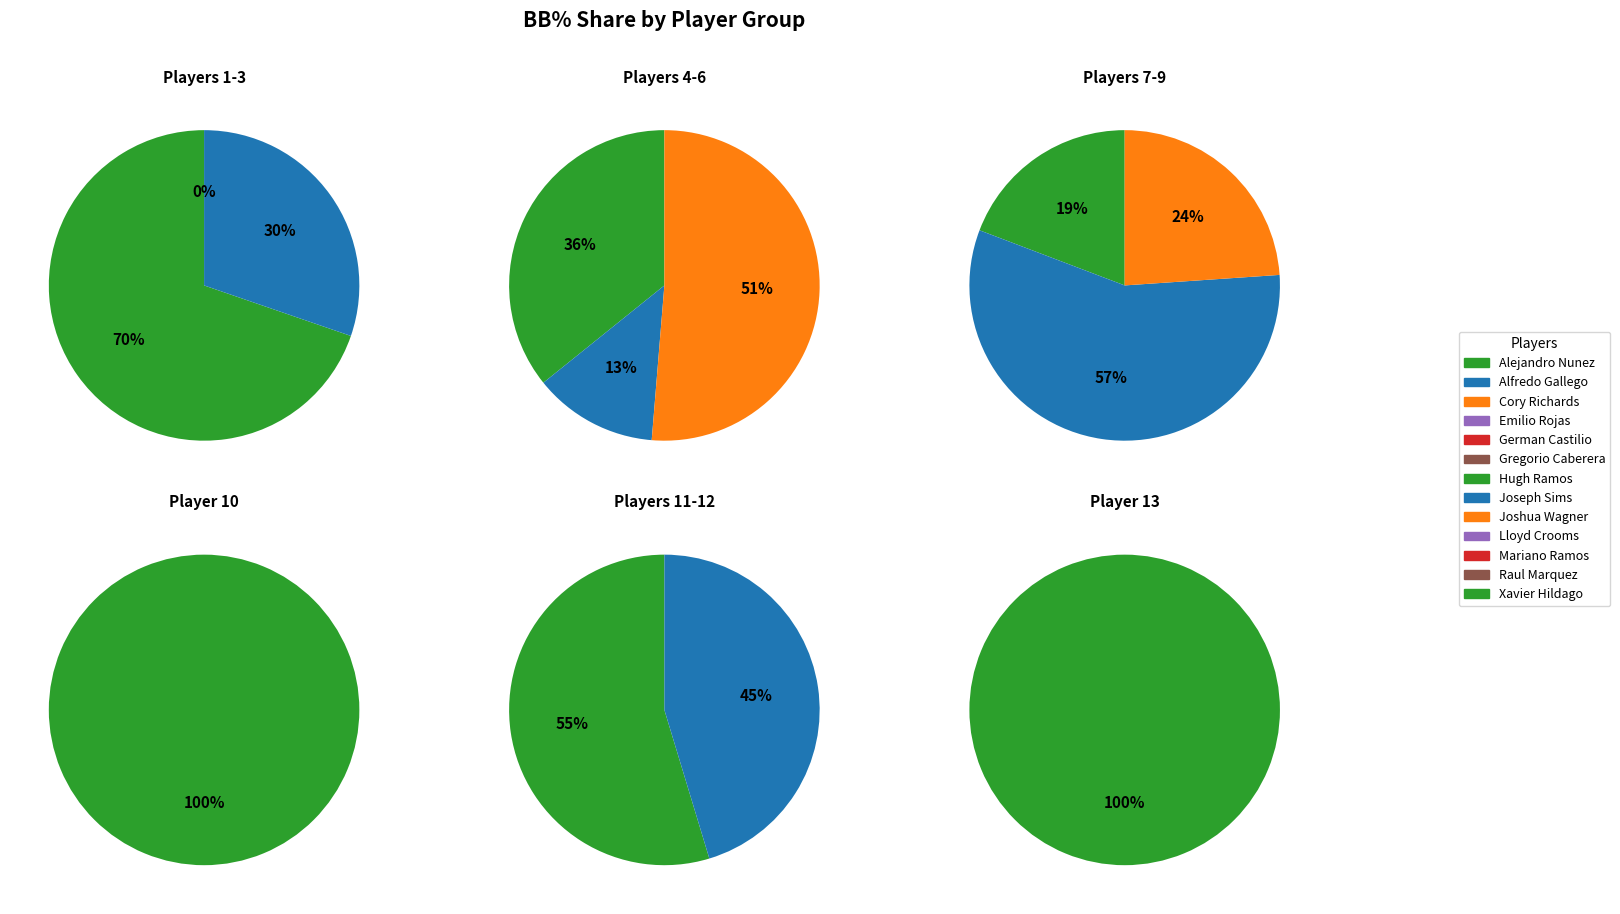

What is the largest slice in the pie chart?

Lloyd Crooms